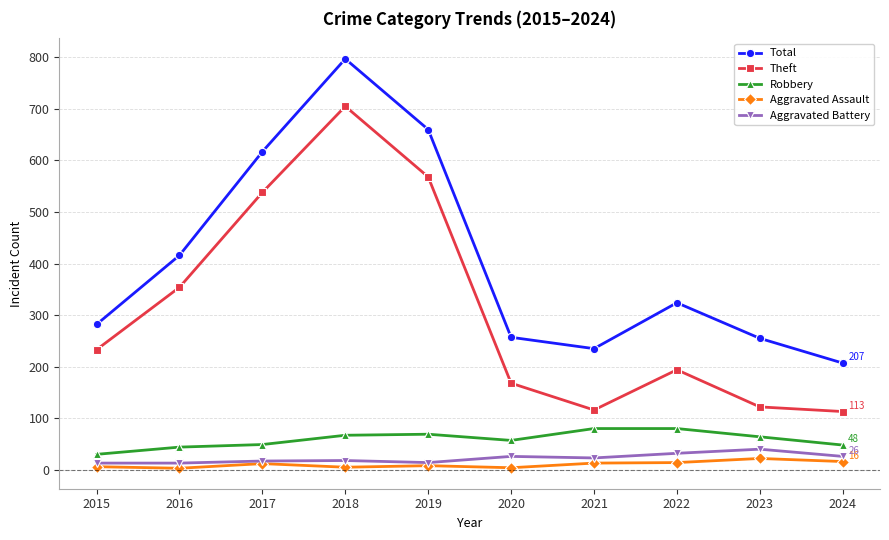

Which series has the widest spread of values?

Theft